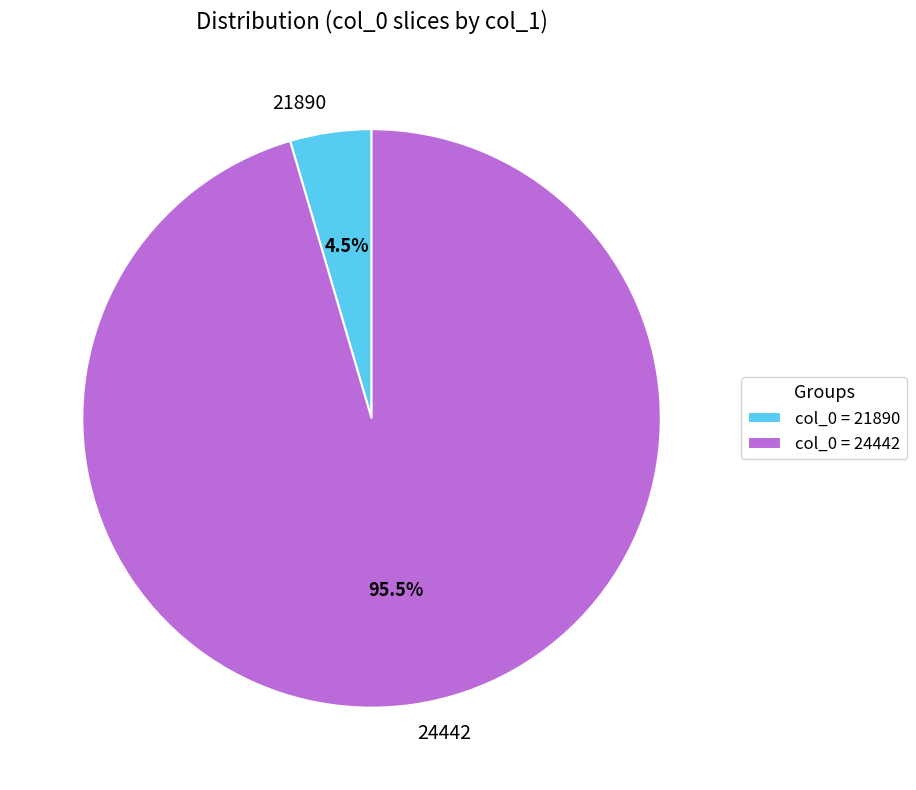

Which category accounts for the majority?

24442